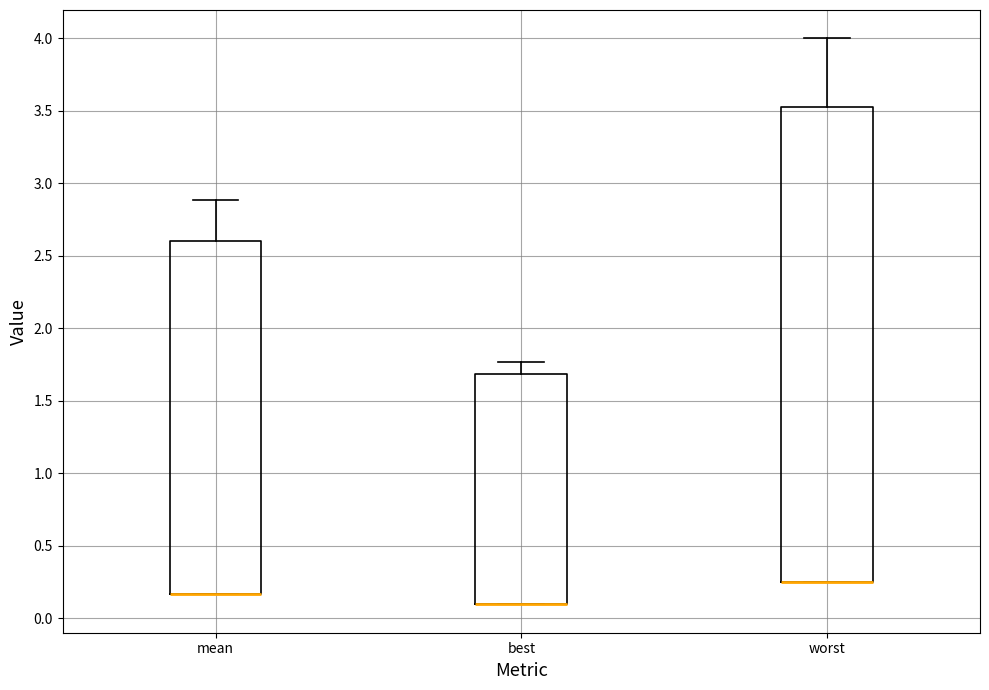

Reading left to right, read every box against the y-axis: the position of its median line, the range the box covers, and the ends of its whiskers. The values are not printed on the chart, so give them approximately, as read against the axis.

mean: median 0.15 (drawn on the box's lower edge), box 0.15 to 2.60, whiskers 0.15 to 2.90
best: median 0.10 (drawn on the box's lower edge), box 0.10 to 1.70, whiskers 0.10 to 1.75
worst: median 0.25 (drawn on the box's lower edge), box 0.25 to 3.55, whiskers 0.25 to 4.00